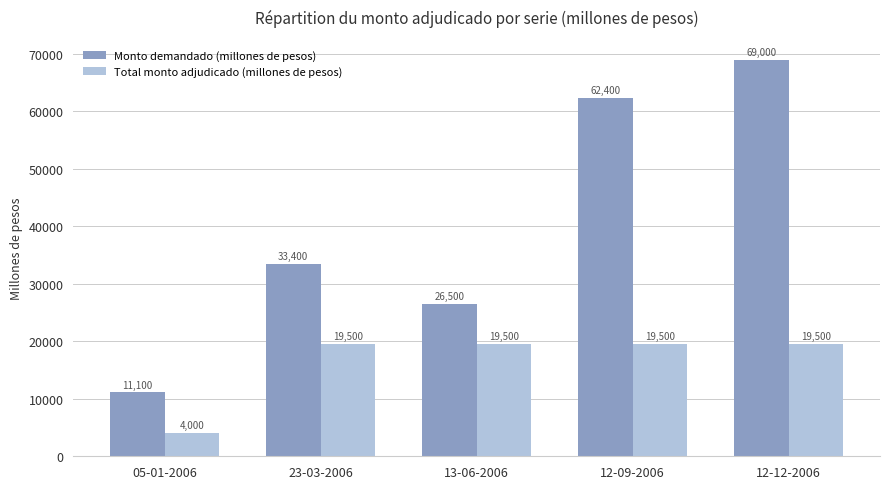

Rank the series at 23-03-2006 from highest to lowest value.

Monto demandado (millones de pesos), Total monto adjudicado (millones de pesos)